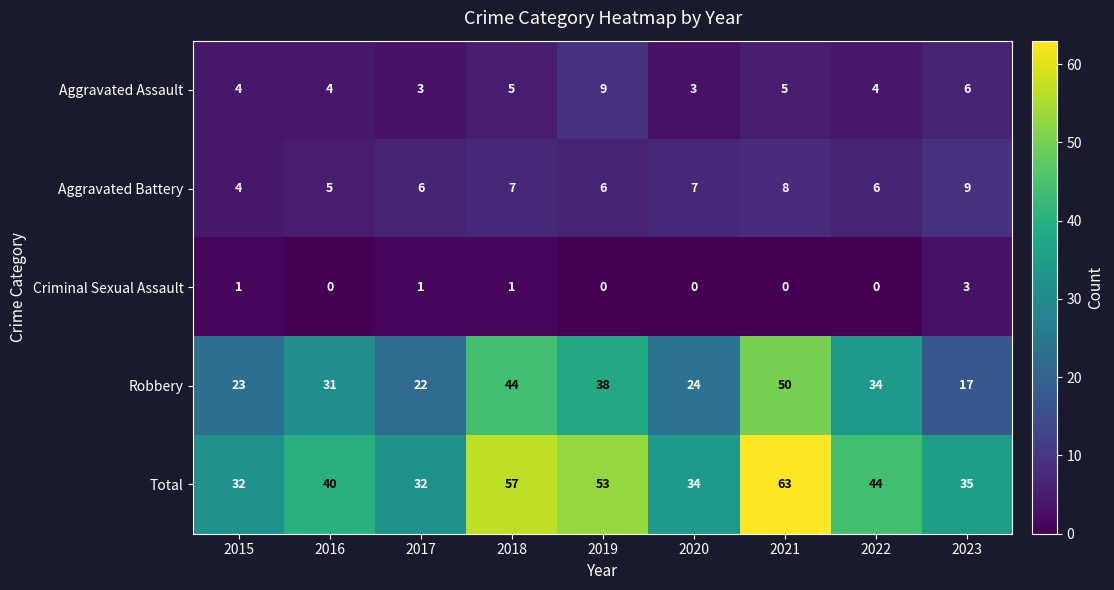

Which category has the highest value across all series?

2021